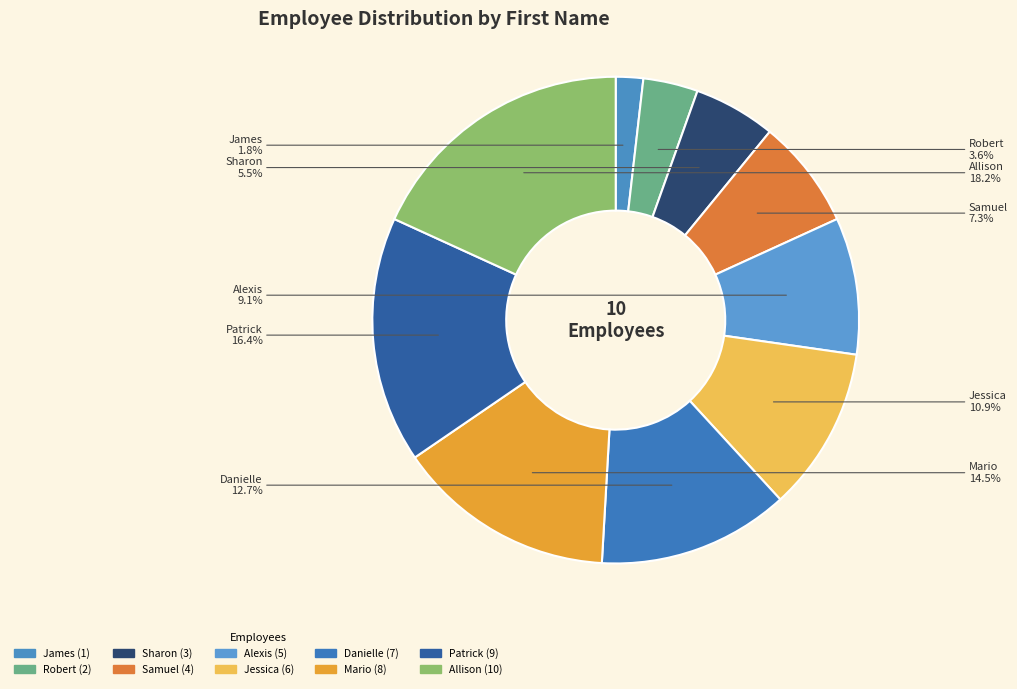

Which slice is the largest?

Allison